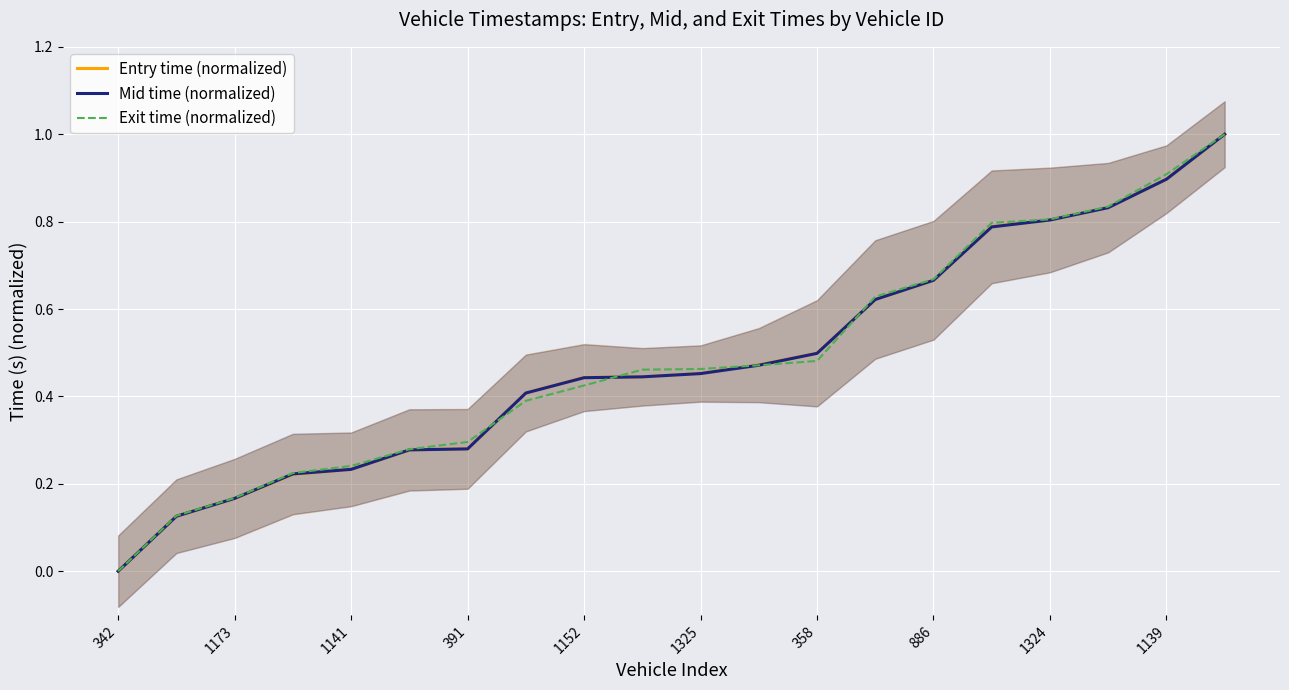

Count the number of categories in the chart.

20